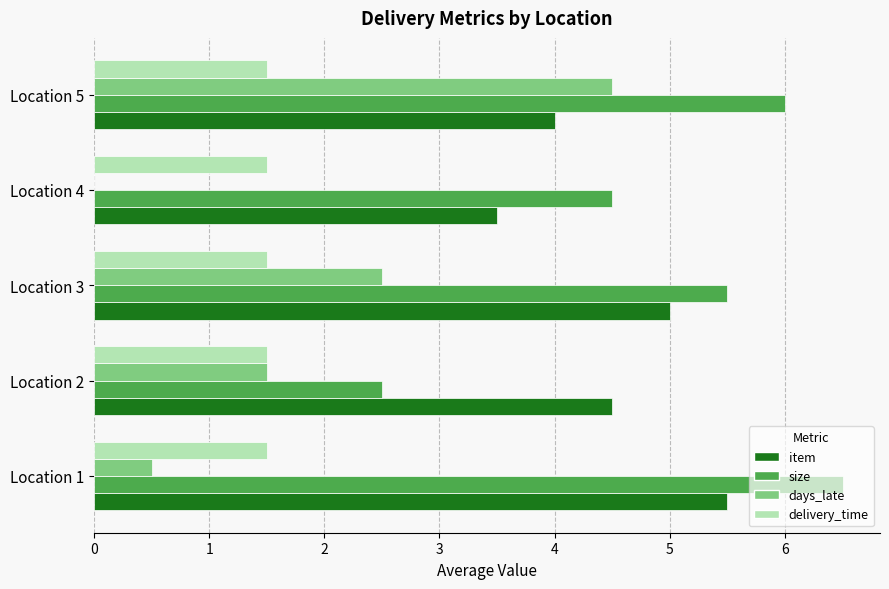

How many item values are between 4 and 5?

3